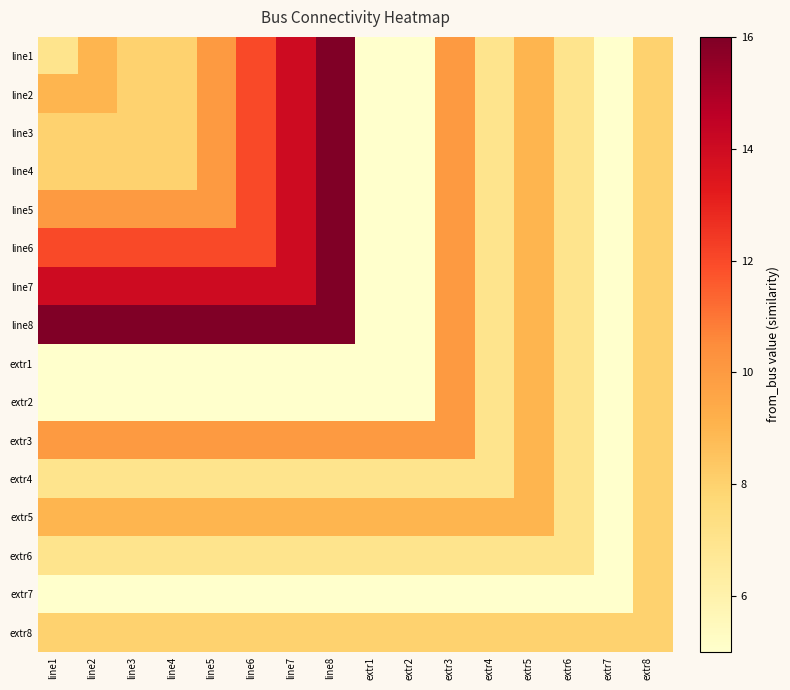

Count the number of categories in the chart.

16